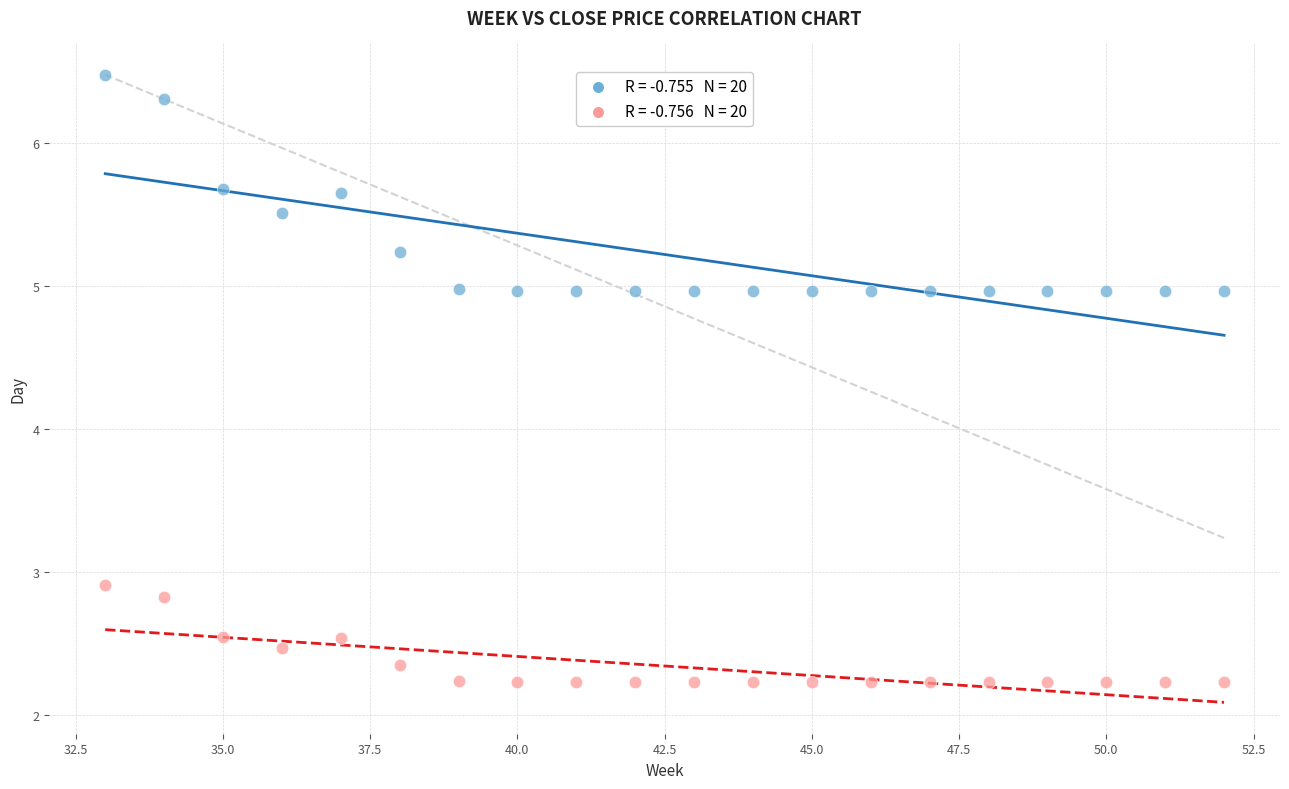

How many points are shown in the scatter plot?

40